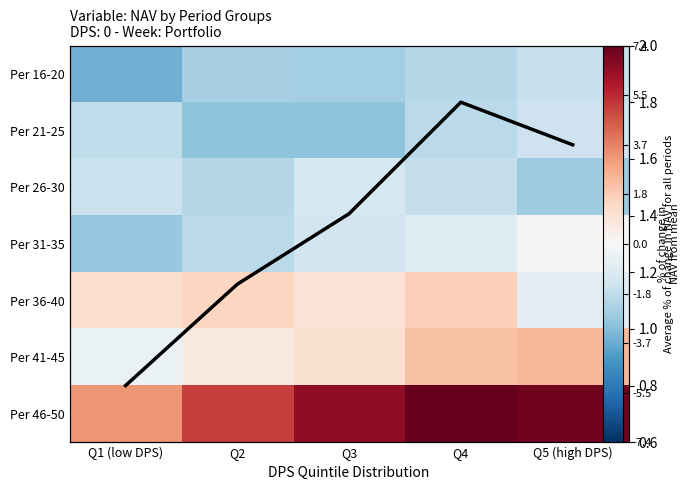

True or false: Per 16-20 has a value of -3.5 at Q1 (low DPS).

True